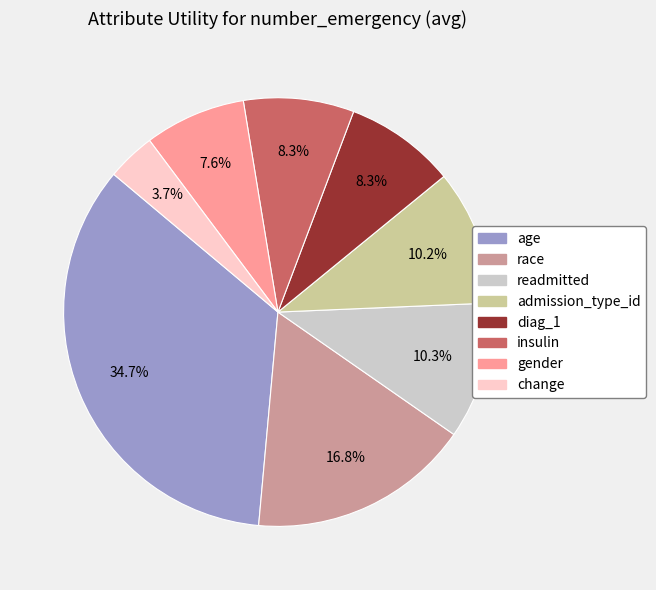

Which has a higher value, admission_type_id or gender?

admission_type_id